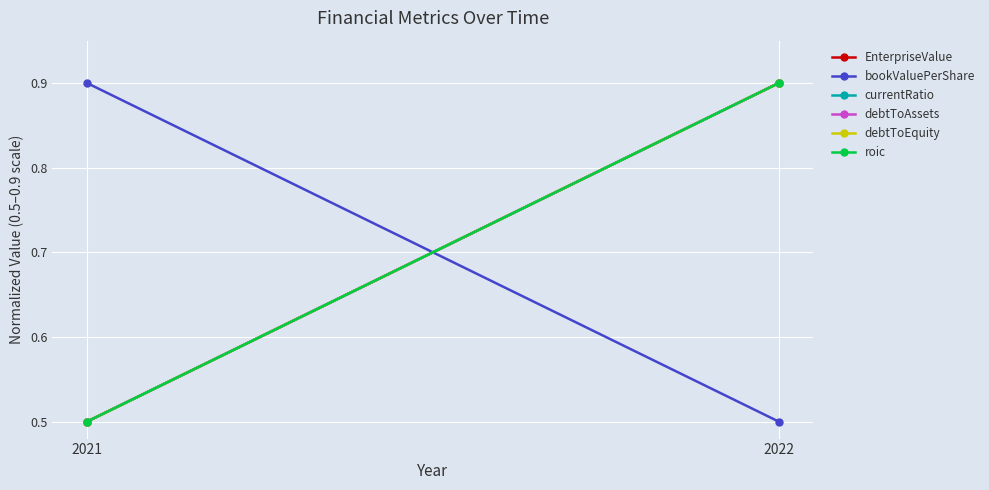

What are all the series names shown in the legend?

EnterpriseValue, bookValuePerShare, currentRatio, debtToAssets, debtToEquity, roic